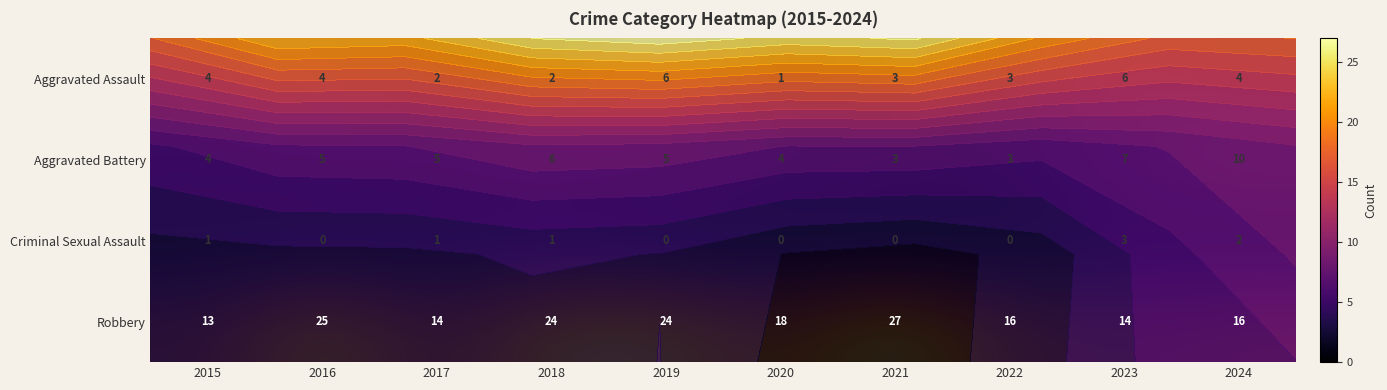

What is the highest value of the Criminal Sexual Assault series?

3